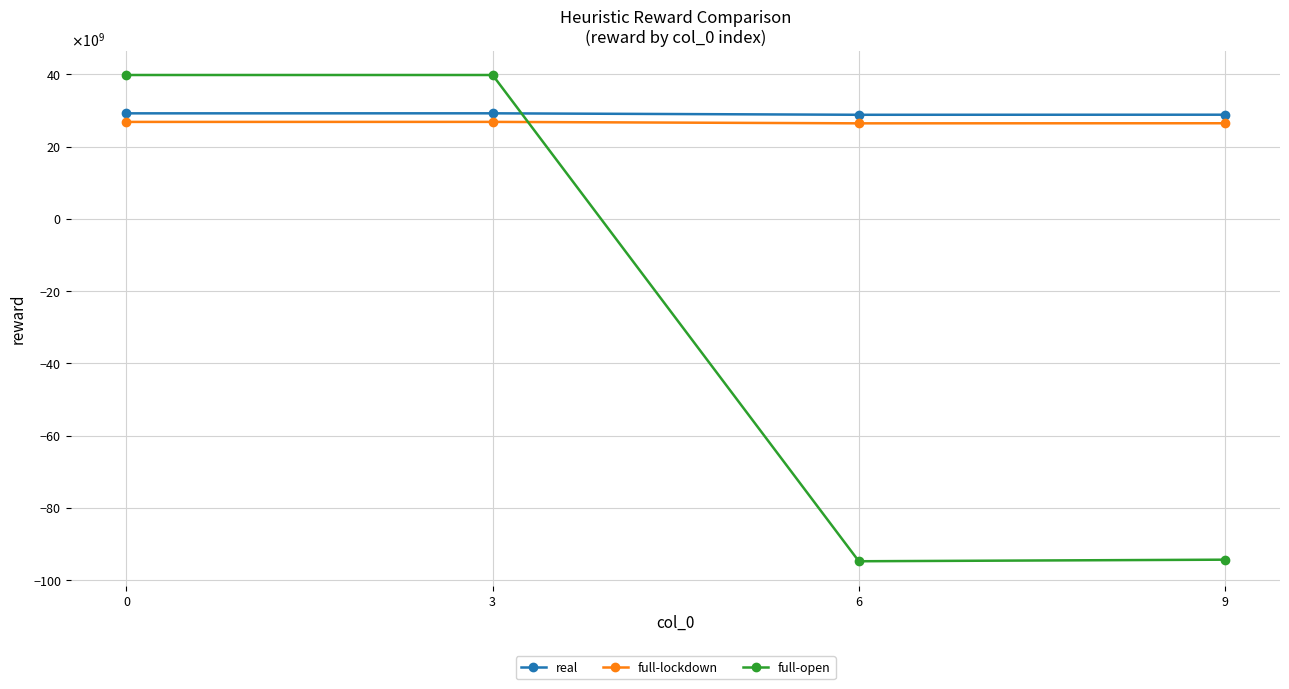

Is this an area chart (filled region under the line)?

No